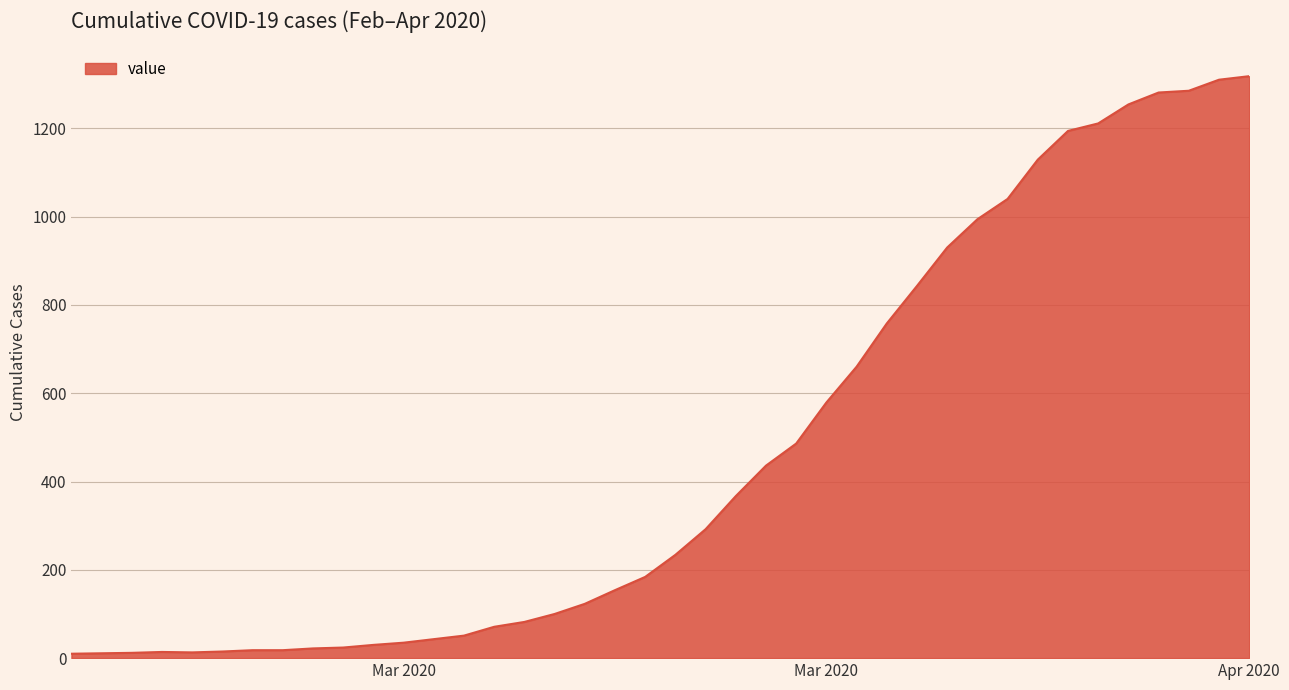

What is the maximum value shown in the chart?

1318